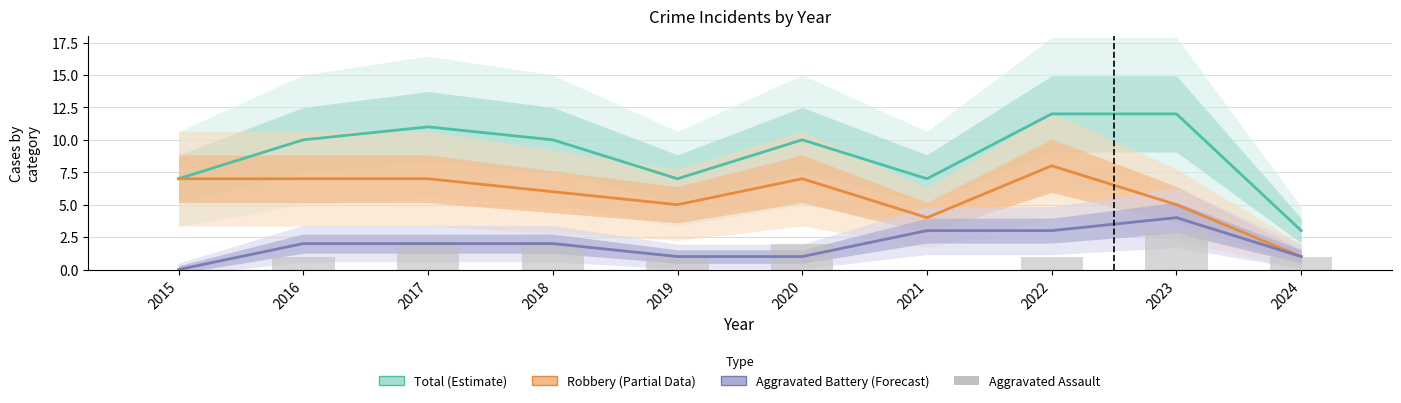

How many values in the Aggravated Assault series are below 1?

2